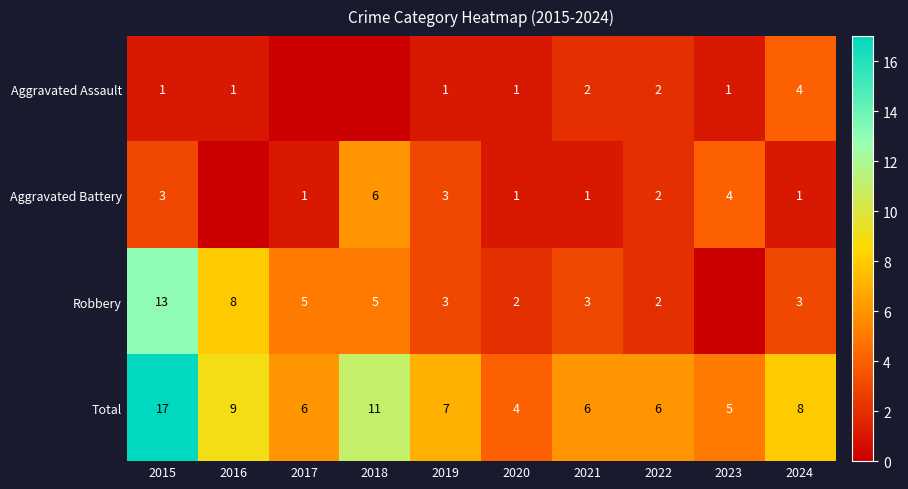

What is the sum of the Robbery values at 2015 and 2024?

16